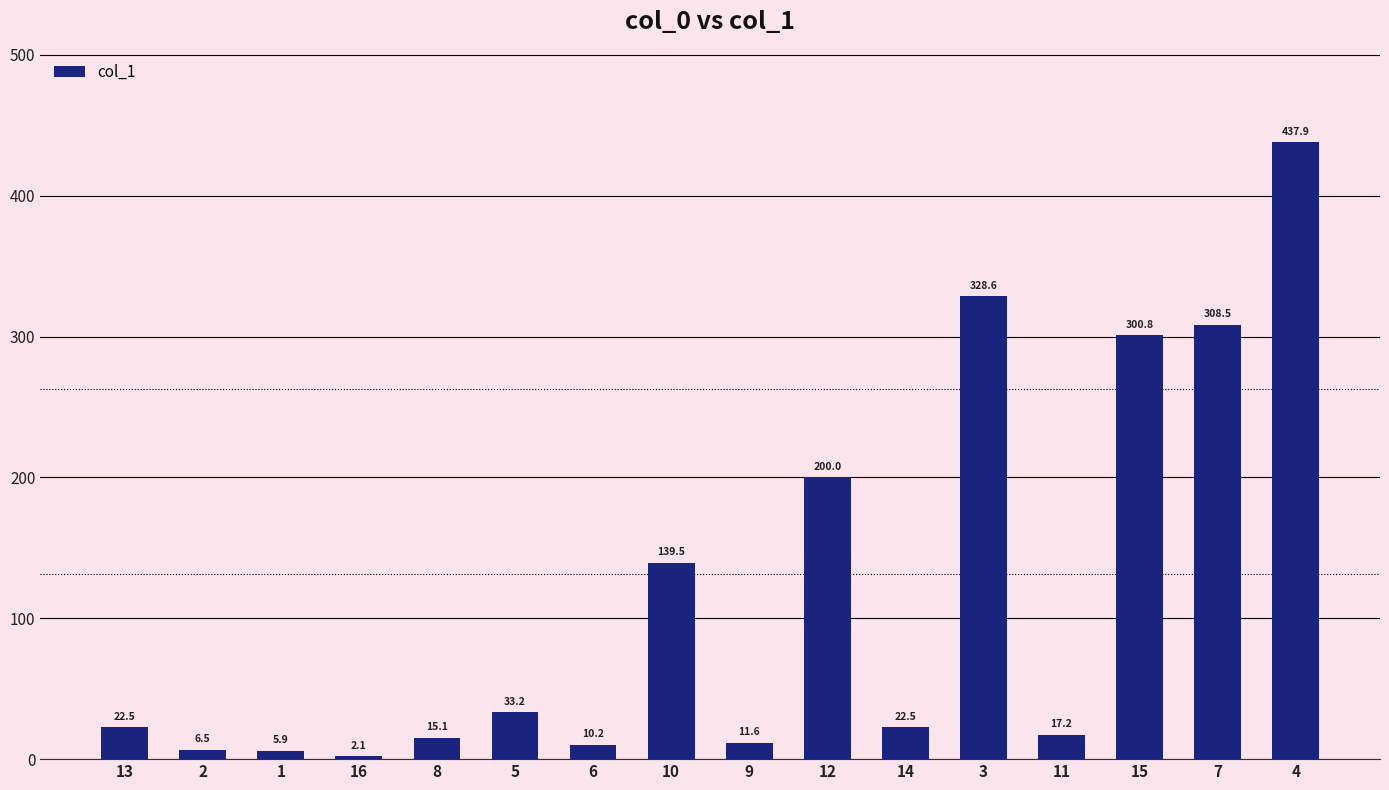

The value at 4 is 437.9. True or false?

True